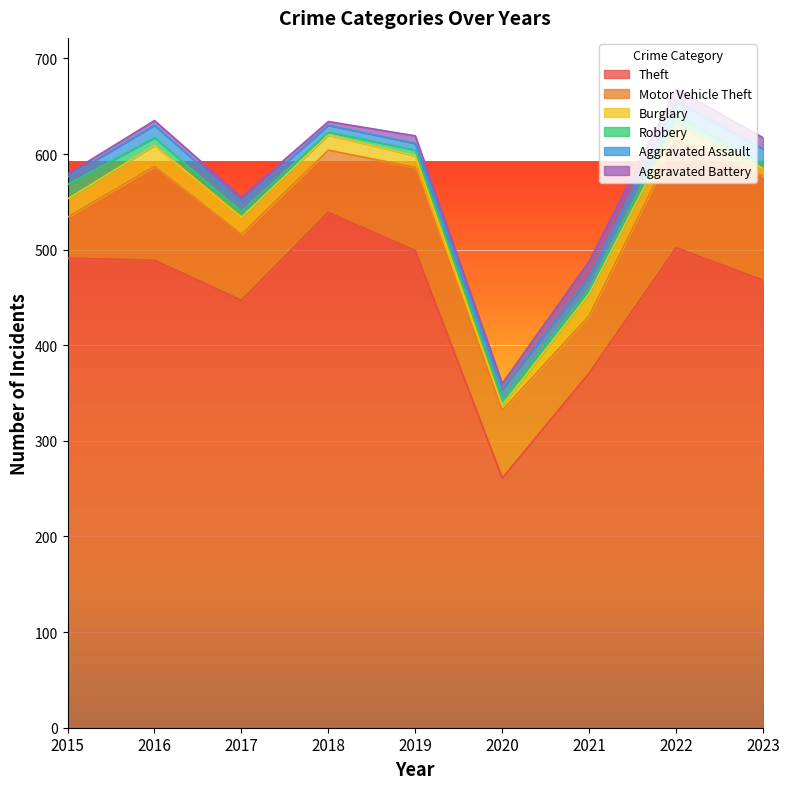

What are all the series names shown in the legend?

Theft, Motor Vehicle Theft, Burglary, Robbery, Aggravated Assault, Aggravated Battery